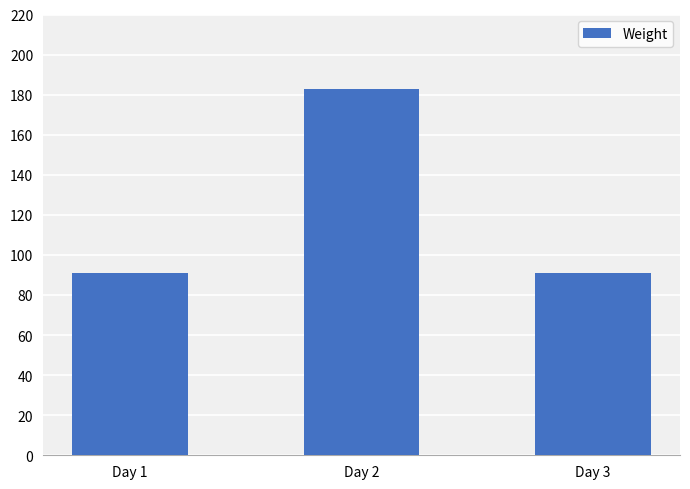

What is the sum of all values?

365